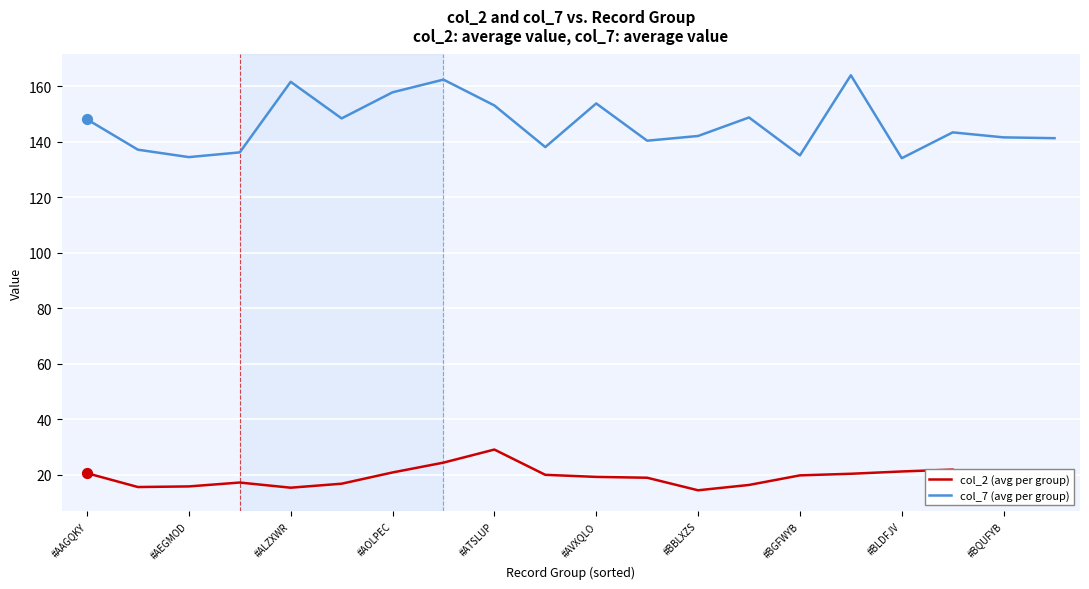

Which series has the largest total across all categories?

col_7 (avg per group)